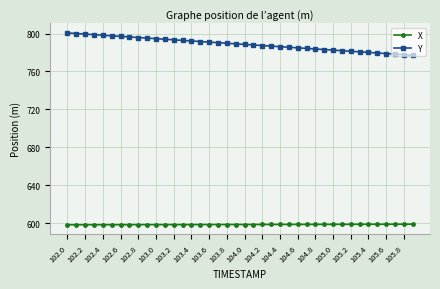

Which series has the largest total across all categories?

Y